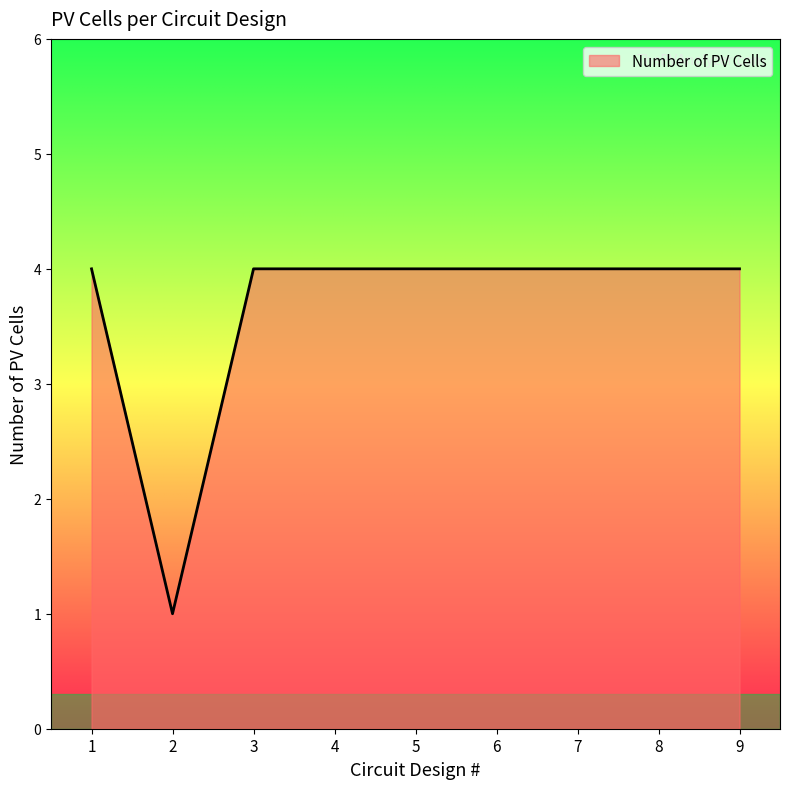

What is the difference between the maximum and minimum values?

3